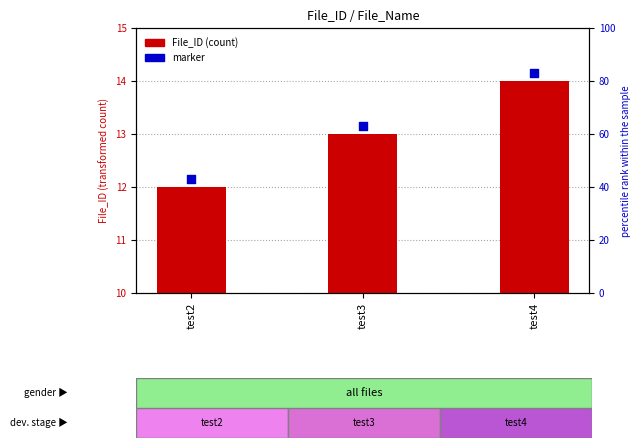

Which series has the largest Y range (max minus min)?

File_ID